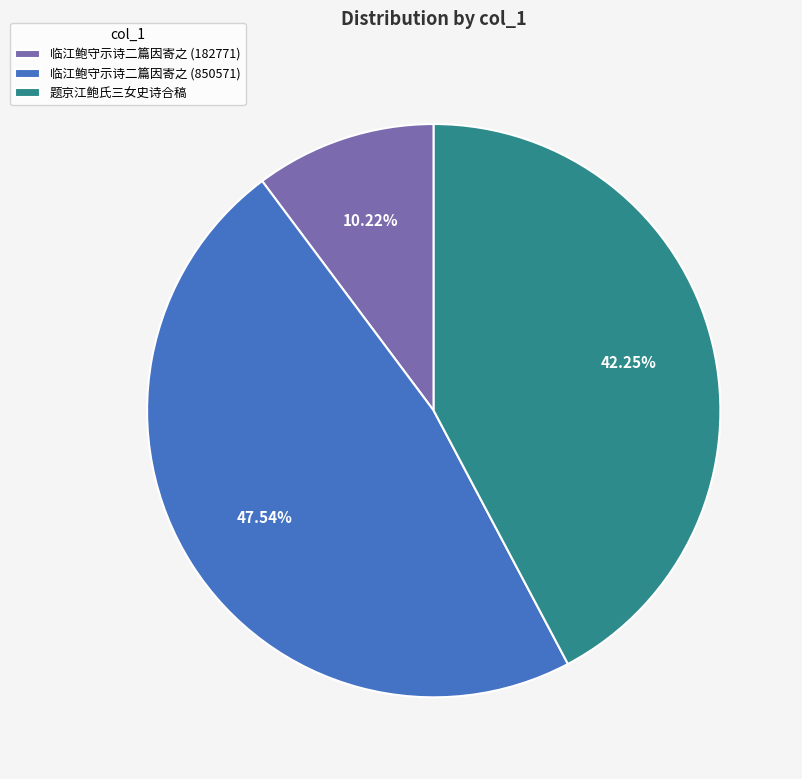

To the nearest percent, what percentage of the pie is 临江鲍守示诗二篇因寄之 (850571)?

48%